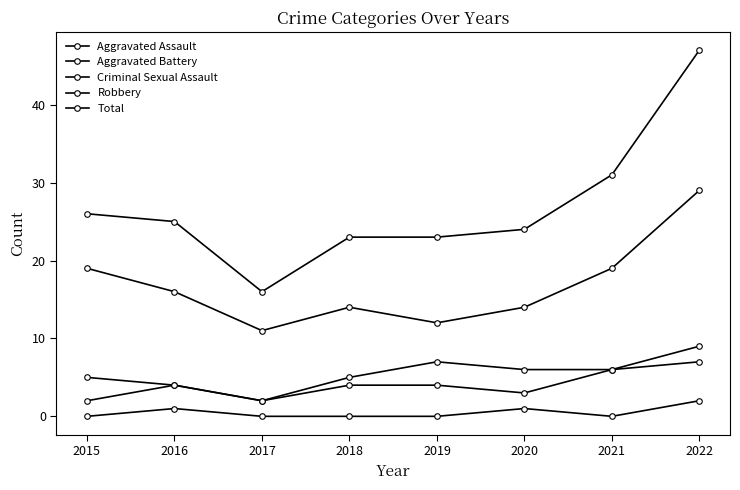

True or false: Total has more than 2 points higher than both neighbors.

False